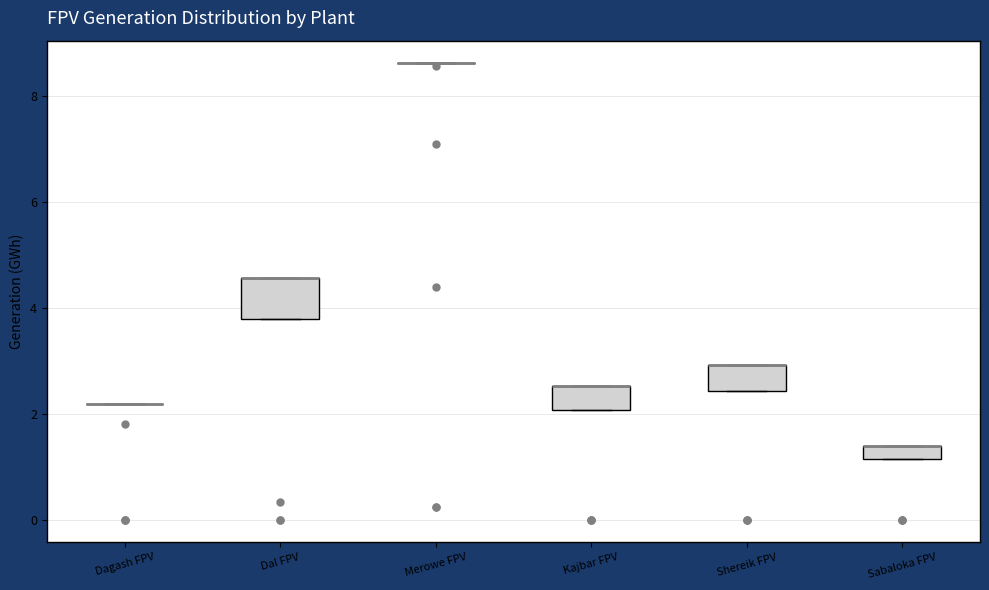

Where is the upper edge of the box for Kajbar FPV on the y-axis? The values are not printed on the chart, so give them approximately, as read against the axis.

2.6